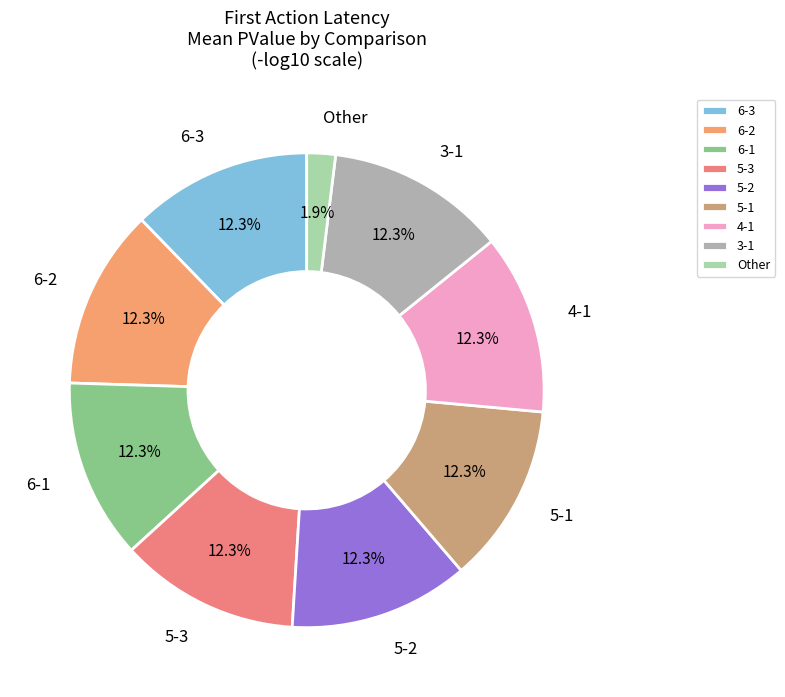

How many segments does this pie chart have?

9